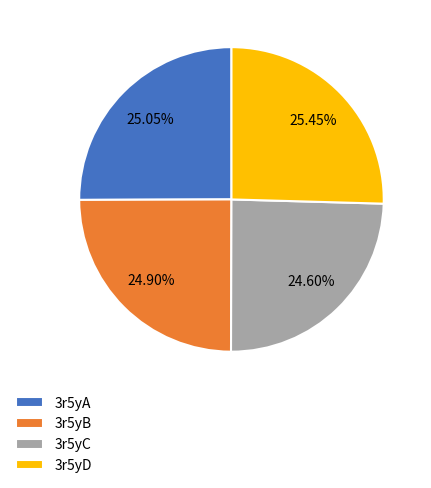

Which has a higher value, 3r5yD or 3r5yB?

3r5yD